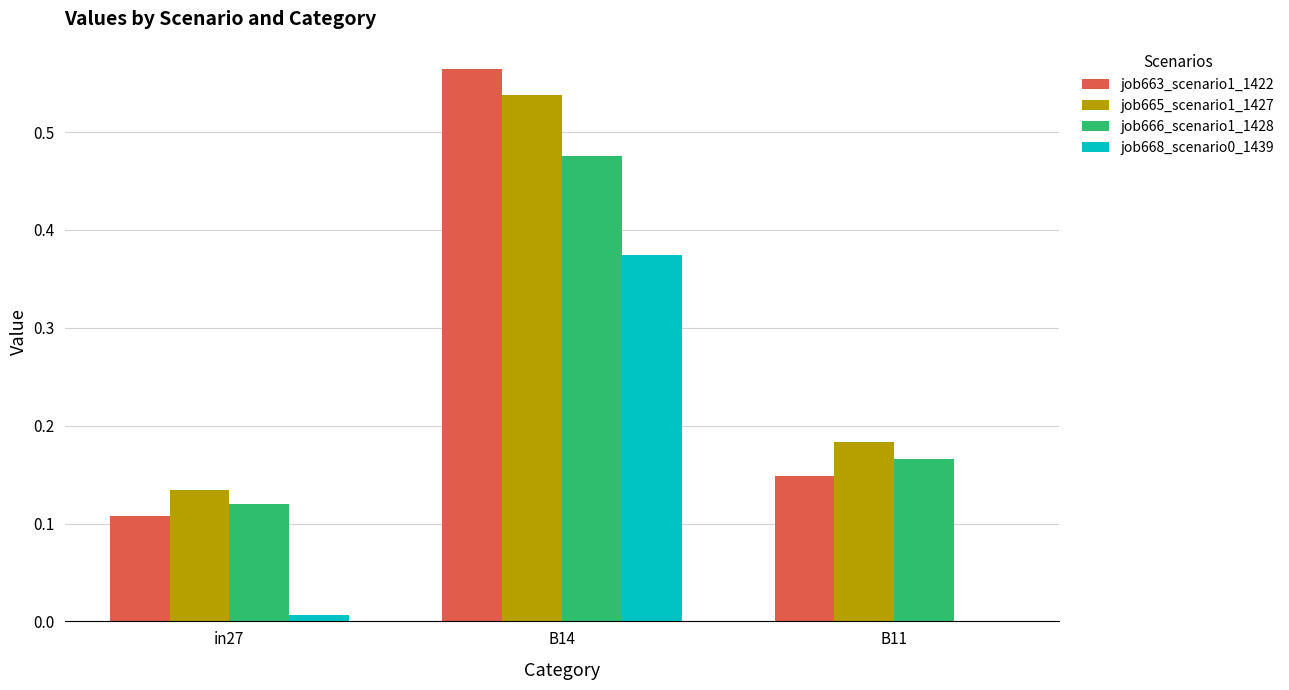

Is it true that job668_scenario0_1439 equals 0.0 at B11?

True